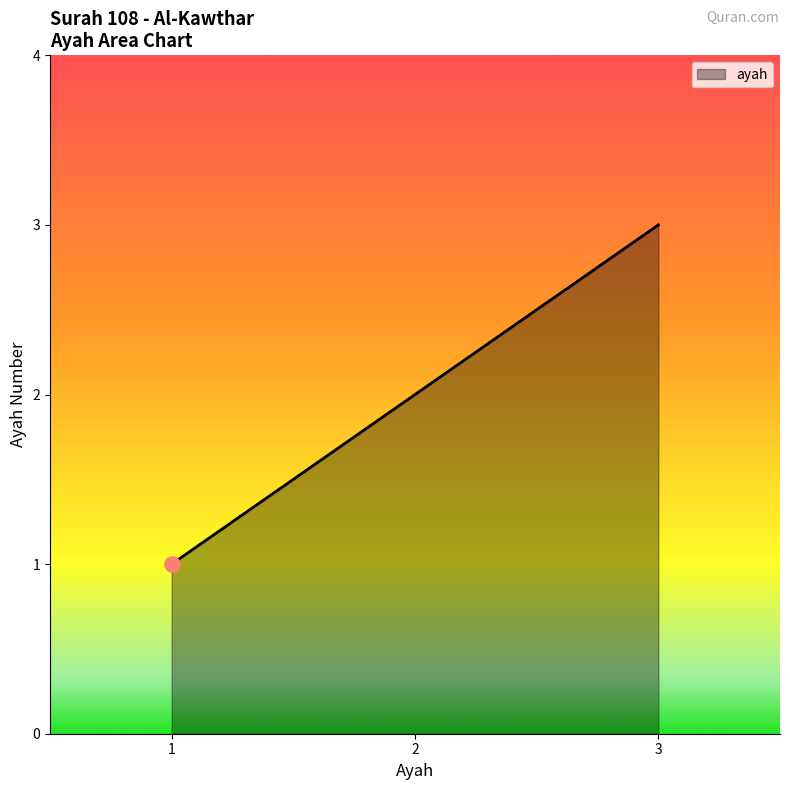

What is the change in value from 1 to 3?

+2